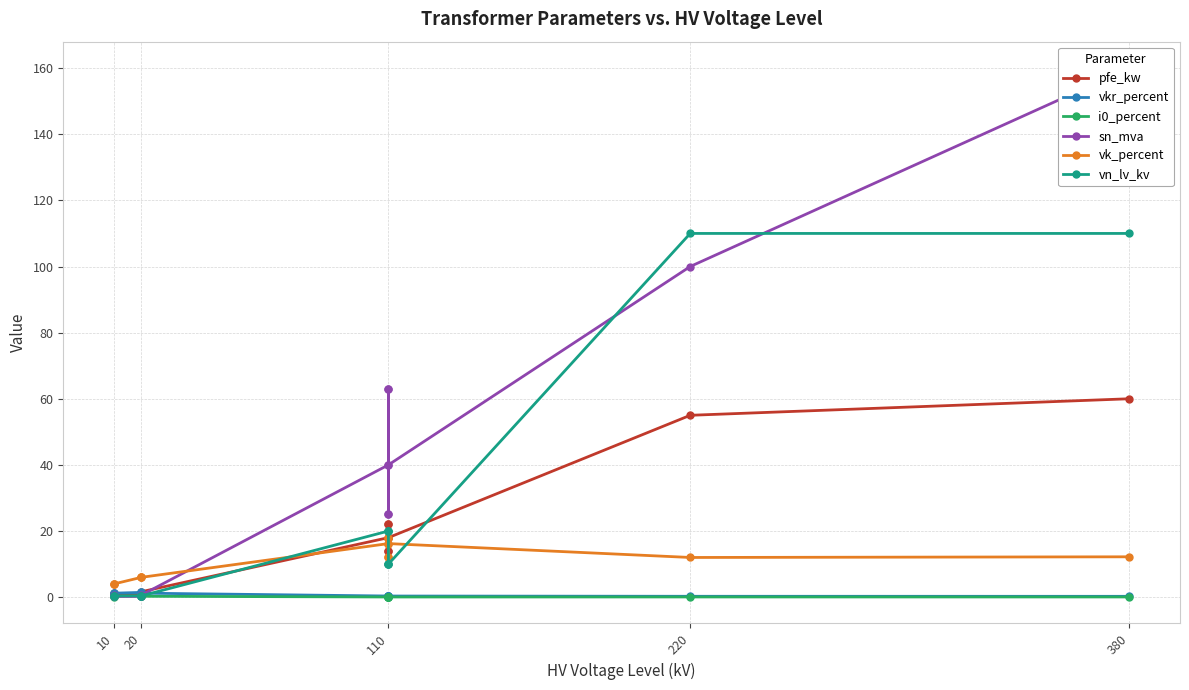

Reading left to right, transcribe all the data shown in this chart.

pfe_kw: 0.9	1.2	0.6	0.8	1.4	1.6	18.0	22.0	14.0	22.0	14.0	18.0	55.0	60.0
vkr_percent: 1.3	1.1	1.2	1.4	1.4	1.2	0.3	0.3	0.4	0.3	0.4	0.3	0.3	0.2
i0_percent: 0.2	0.2	0.2	0.3	0.3	0.3	0.1	0.0	0.1	0.0	0.1	0.1	0.1	0.1
sn_mva: 0.4	0.6	0.2	0.2	0.4	0.6	40.0	63.0	25.0	63.0	25.0	40.0	100.0	160.0
vk_percent: 4.0	4.0	4.0	6.0	6.0	6.0	16.2	18.0	12.0	18.0	12.0	16.2	12.0	12.2
vn_lv_kv: 0.4	0.4	0.4	0.4	0.4	0.4	20.0	20.0	20.0	10.0	10.0	10.0	110.0	110.0